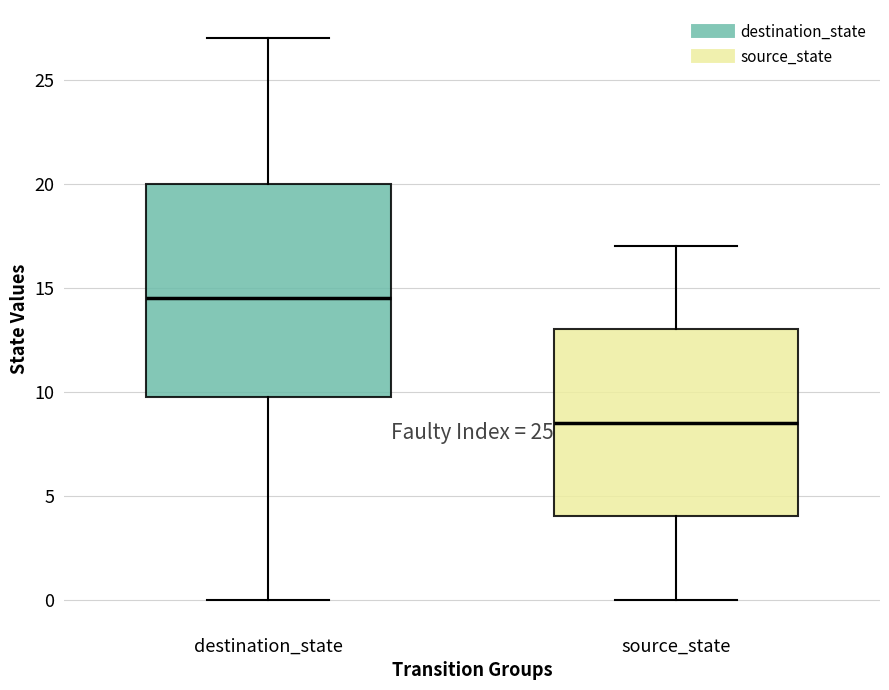

Comparing the boxes themselves (not the whiskers), which one is the tallest?

destination_state